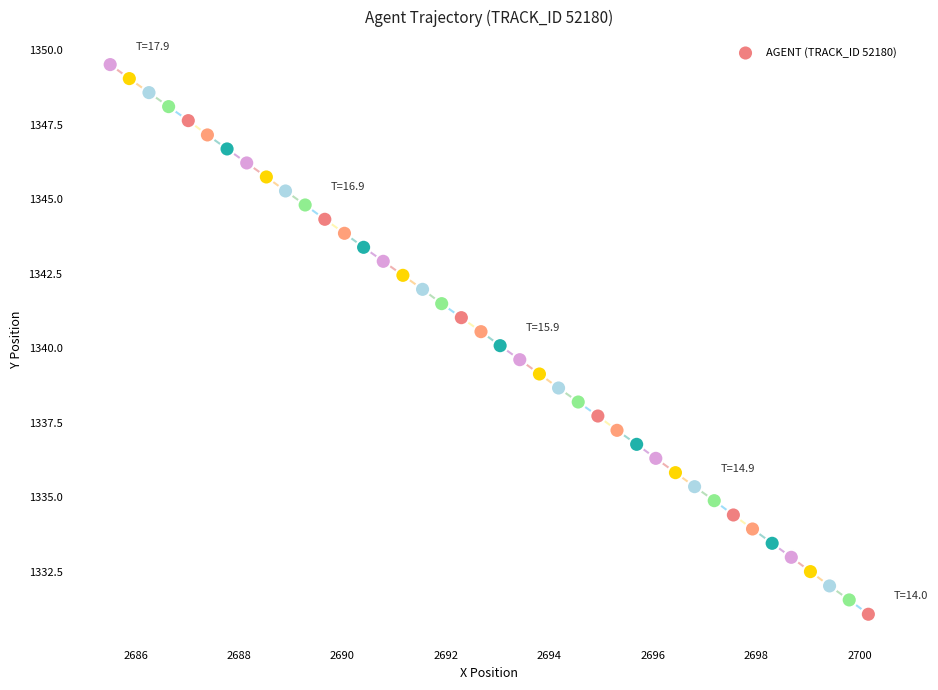

What is the range of X values (max minus min)?

14.7